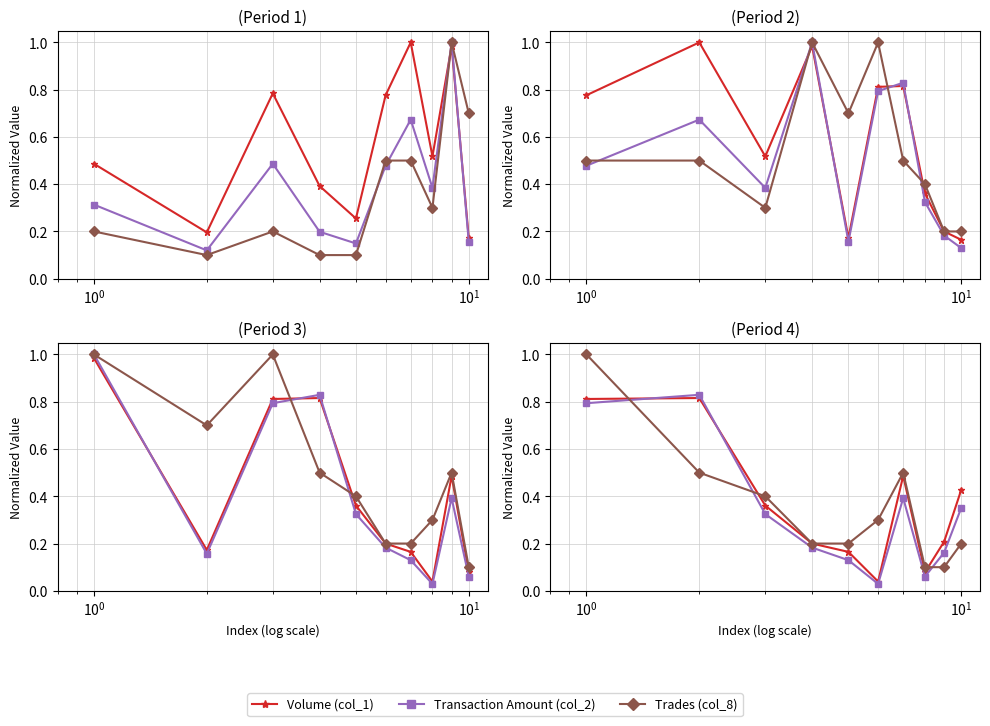

What is the greatest value displayed?

1.0